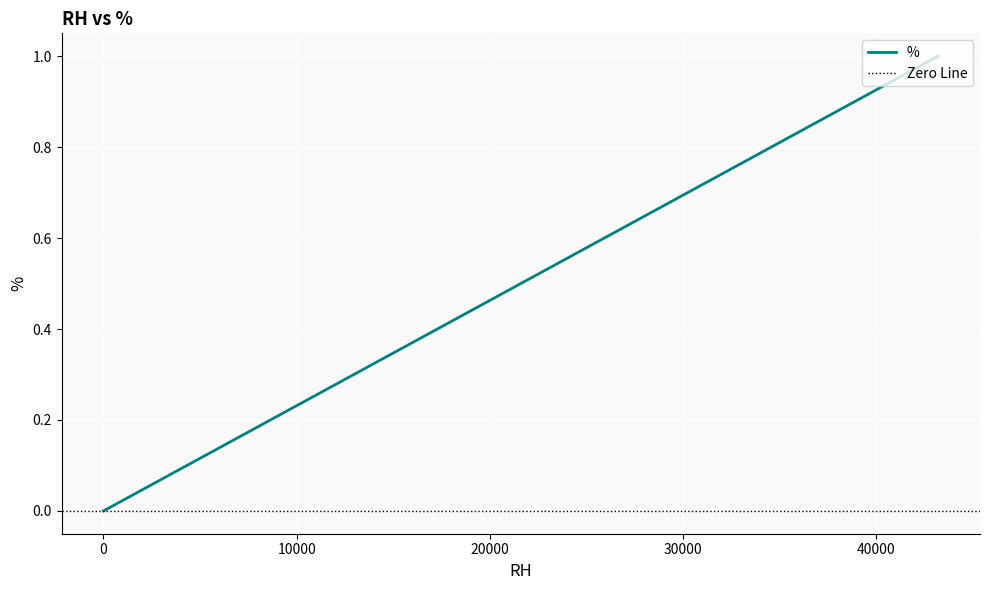

Between 43200.0 and 0.0, which is larger?

43200.0